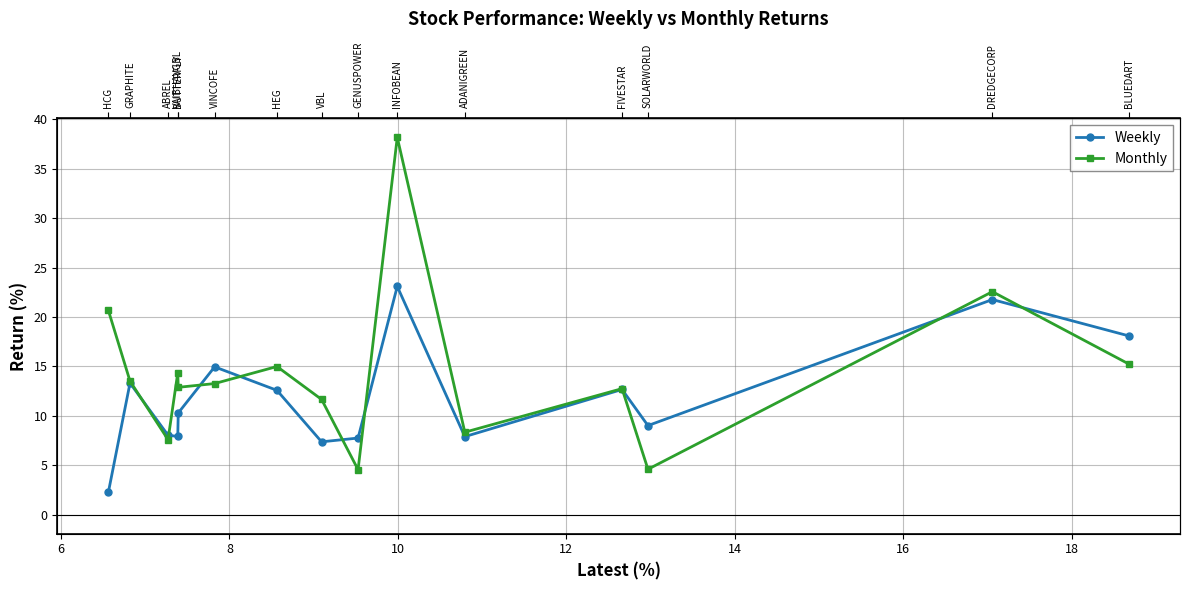

List the series in order of their peak value, lowest first.

Weekly, Monthly